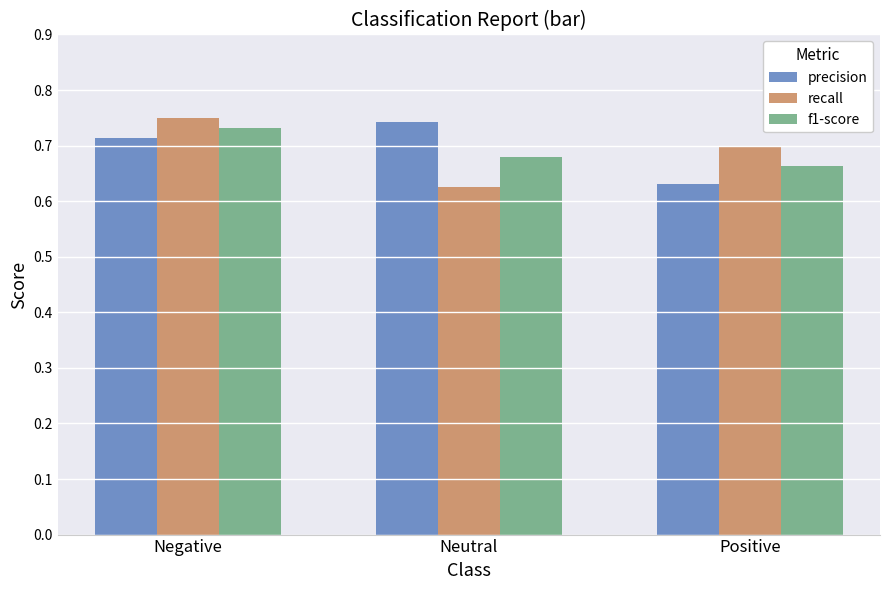

Where is recall nearest to the value 0?

Neutral